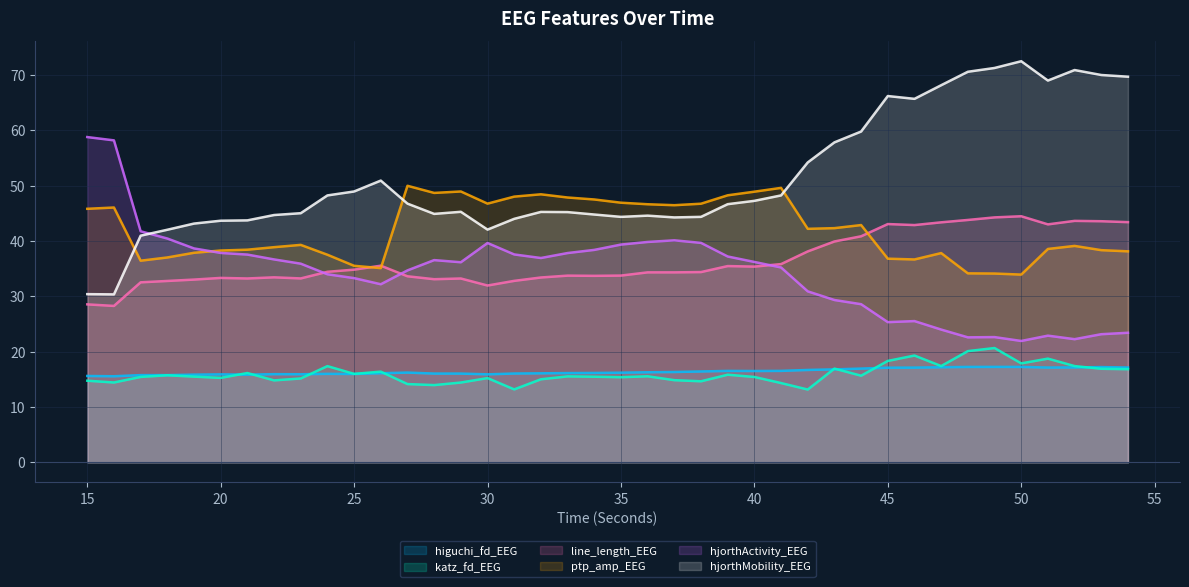

Reading left to right, what are all the values shown in this chart?

higuchi_fd_EEG: 15=15.6	16=15.6	17=15.8	18=15.8	19=15.8	20=15.9	21=15.8	22=15.9	23=15.9	24=16.0	25=16.0	26=16.1	27=16.2	28=16.0	29=16.0	30=15.9	31=16.0	32=16.1	33=16.1	34=16.2	35=16.2	36=16.3	37=16.3	38=16.4	39=16.5	40=16.5	41=16.5	42=16.7	43=16.8	44=16.9	45=17.1	46=17.1	47=17.2	48=17.2	49=17.2	50=17.2	51=17.1	52=17.2	53=17.2	54=17.1
katz_fd_EEG: 15=14.7	16=14.4	17=15.4	18=15.7	19=15.5	20=15.3	21=16.1	22=14.8	23=15.2	24=17.4	25=16.0	26=16.4	27=14.1	28=14.0	29=14.4	30=15.2	31=13.2	32=15.0	33=15.5	34=15.5	35=15.4	36=15.5	37=14.8	38=14.6	39=15.8	40=15.4	41=14.3	42=13.2	43=16.9	44=15.7	45=18.3	46=19.3	47=17.4	48=20.1	49=20.7	50=17.9	51=18.7	52=17.4	53=16.9	54=16.8
line_length_EEG: 15=28.5	16=28.3	17=32.5	18=32.8	19=33.0	20=33.3	21=33.2	22=33.4	23=33.2	24=34.4	25=34.8	26=35.5	27=33.6	28=33.1	29=33.2	30=32.0	31=32.8	32=33.4	33=33.7	34=33.7	35=33.8	36=34.3	37=34.3	38=34.4	39=35.5	40=35.4	41=35.8	42=38.1	43=39.9	44=40.9	45=43.1	46=42.9	47=43.4	48=43.8	49=44.3	50=44.5	51=43.0	52=43.6	53=43.6	54=43.4
ptp_amp_EEG: 15=45.8	16=46.1	17=36.4	18=37.0	19=37.9	20=38.3	21=38.4	22=38.9	23=39.3	24=37.5	25=35.5	26=35.1	27=50.0	28=48.7	29=49.0	30=46.8	31=48.0	32=48.4	33=47.9	34=47.5	35=46.9	36=46.6	37=46.5	38=46.7	39=48.3	40=48.9	41=49.6	42=42.2	43=42.3	44=42.9	45=36.8	46=36.7	47=37.8	48=34.2	49=34.1	50=33.9	51=38.6	52=39.1	53=38.3	54=38.1
hjorthActivity_EEG: 15=58.8	16=58.2	17=41.8	18=40.5	19=38.7	20=37.8	21=37.5	22=36.7	23=35.9	24=34.0	25=33.3	26=32.2	27=34.7	28=36.5	29=36.2	30=39.6	31=37.6	32=36.9	33=37.8	34=38.4	35=39.4	36=39.8	37=40.1	38=39.7	39=37.2	40=36.2	41=35.2	42=30.9	43=29.3	44=28.6	45=25.3	46=25.5	47=24.0	48=22.6	49=22.6	50=21.9	51=22.9	52=22.3	53=23.2	54=23.4
hjorthMobility_EEG: 15=30.4	16=30.4	17=41.0	18=42.0	19=43.2	20=43.7	21=43.7	22=44.7	23=45.0	24=48.2	25=49.0	26=50.9	27=46.8	28=44.9	29=45.3	30=42.1	31=44.0	32=45.3	33=45.2	34=44.8	35=44.4	36=44.6	37=44.3	38=44.4	39=46.7	40=47.3	41=48.2	42=54.2	43=57.8	44=59.8	45=66.2	46=65.7	47=68.2	48=70.6	49=71.3	50=72.5	51=69.0	52=70.9	53=70.0	54=69.7